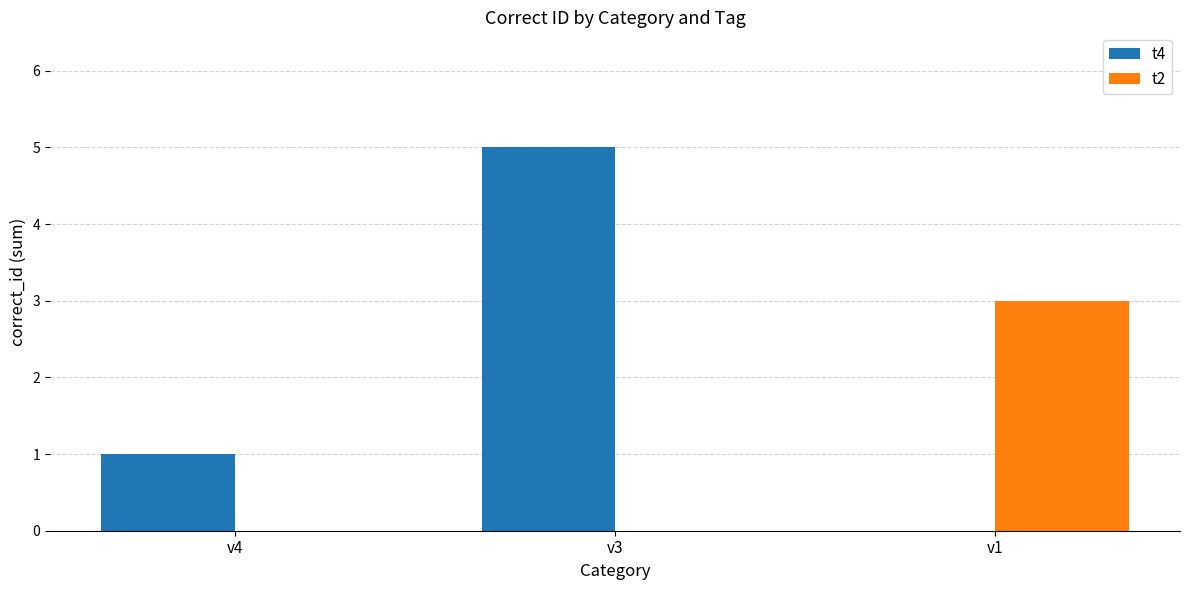

What is the sum of the t4 values at v3 and v4?

6